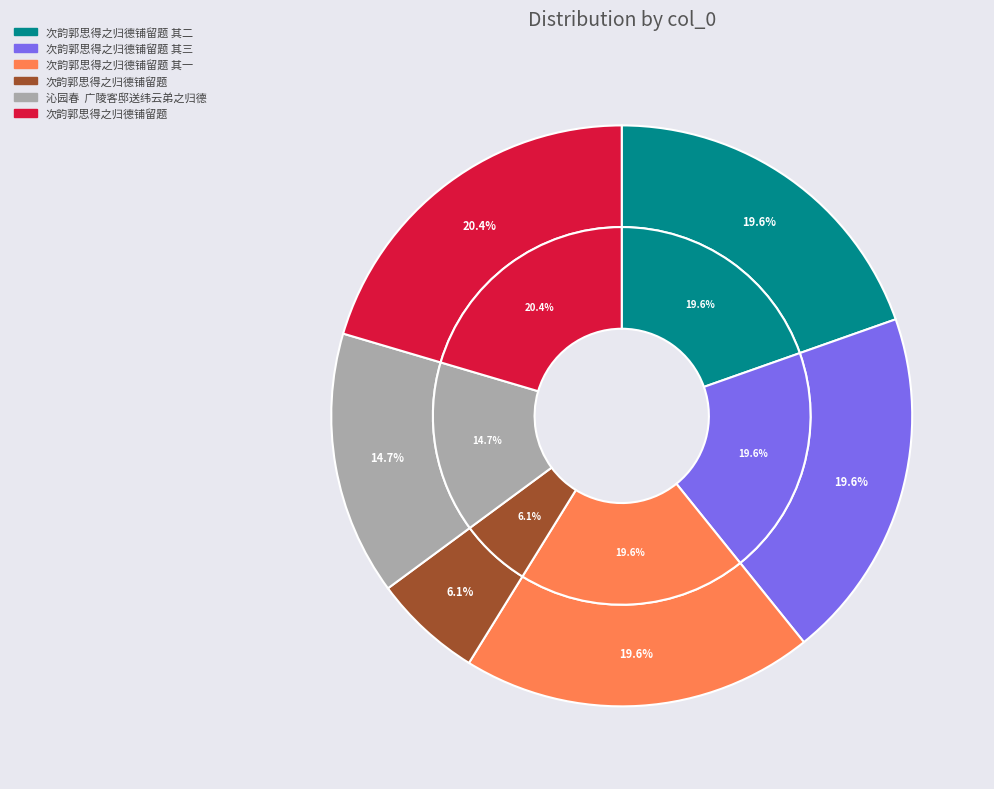

What is the total percentage of 次韵郭思得之归德铺留题 and 沁园春  广陵客邸送纬云弟之归德?

35.1%